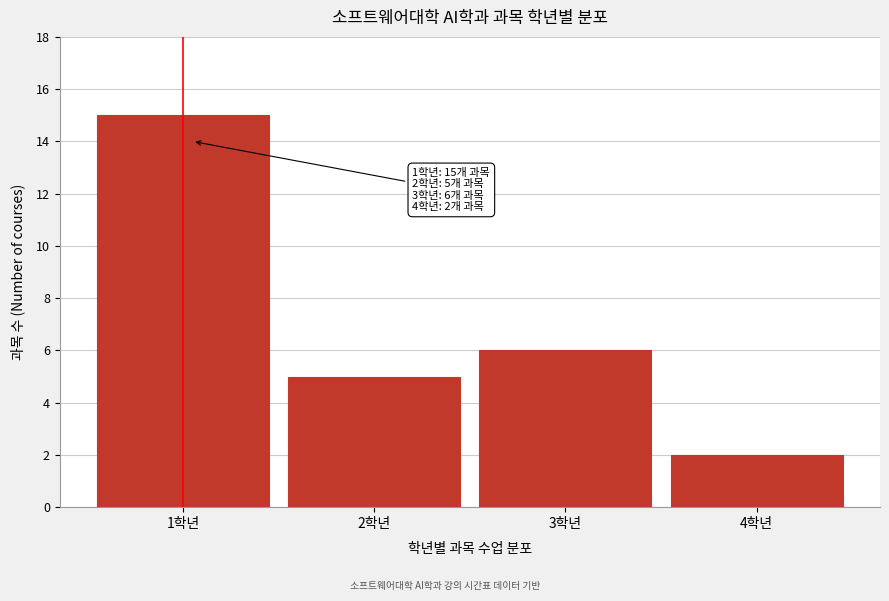

Reading left to right, what are all the values shown in this chart?

1학년=15	2학년=5	3학년=6	4학년=2